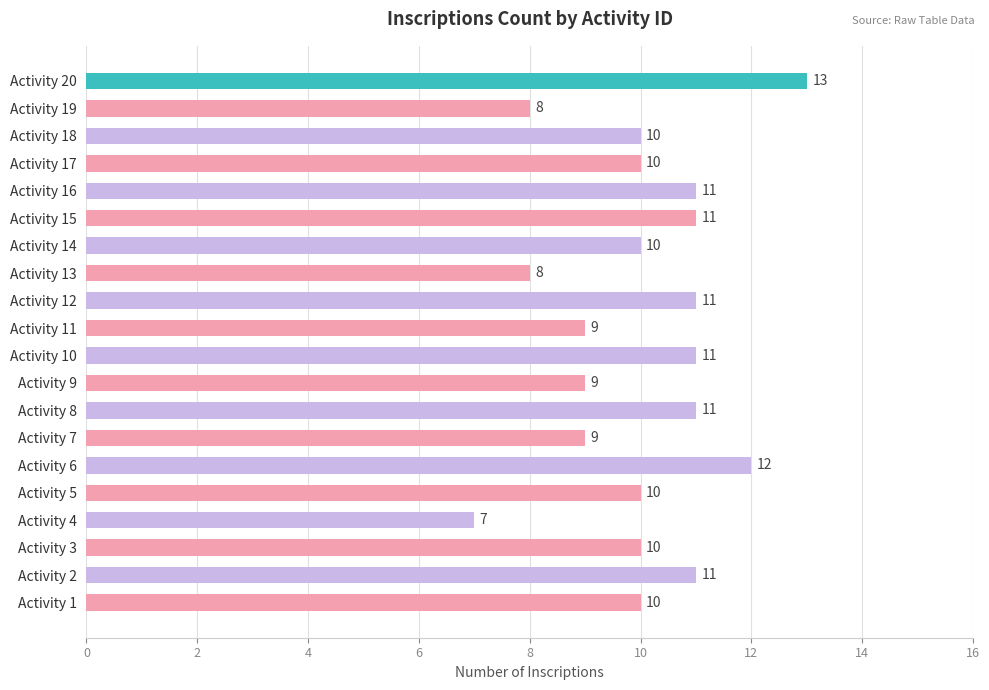

What is the greatest value displayed?

13